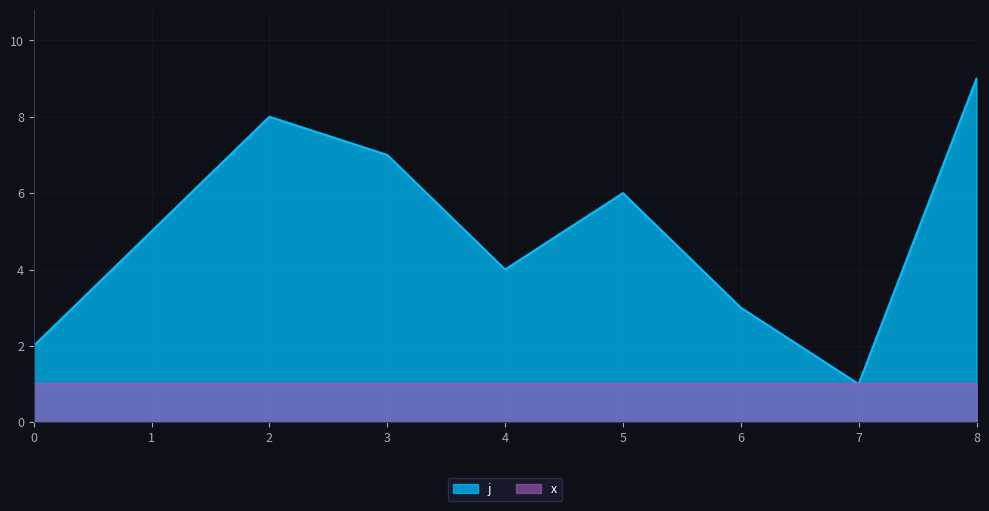

Is it true that the value at 1 is 7?

False